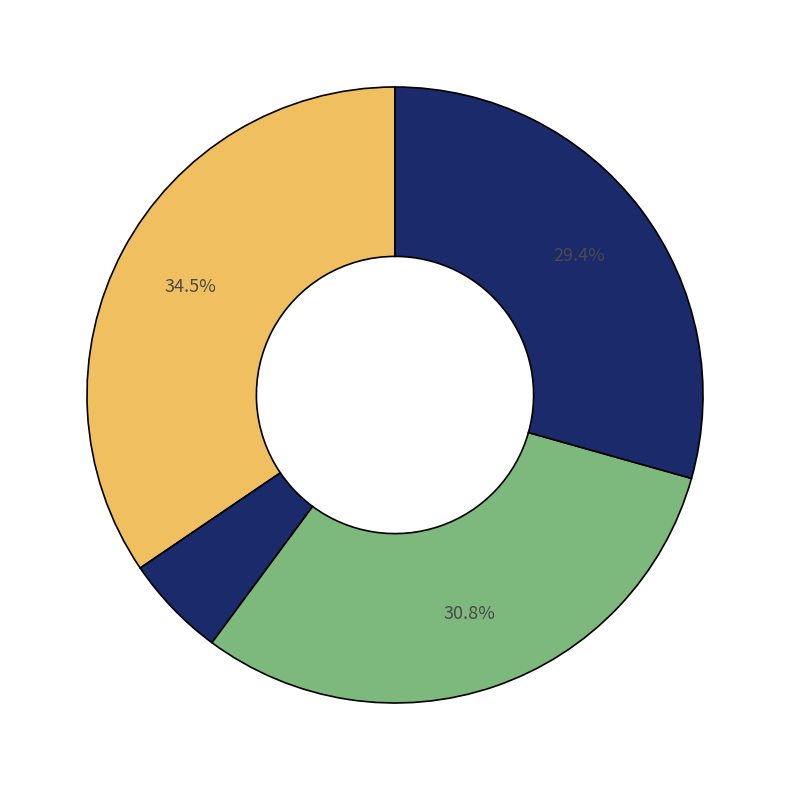

Count the number of slices in the pie.

4